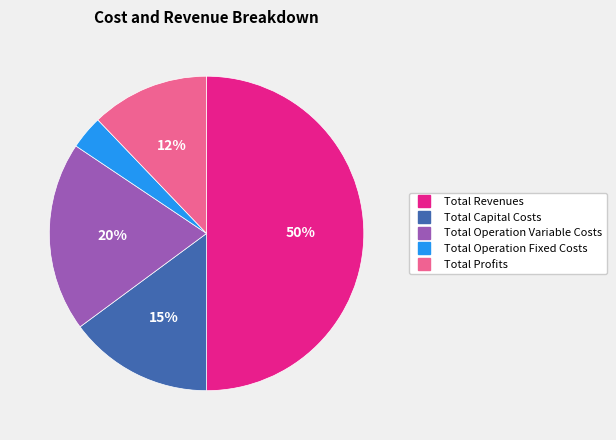

To the nearest percent, what is the difference between the Total Operation Variable Costs and Total Revenues slice percentages?

30%